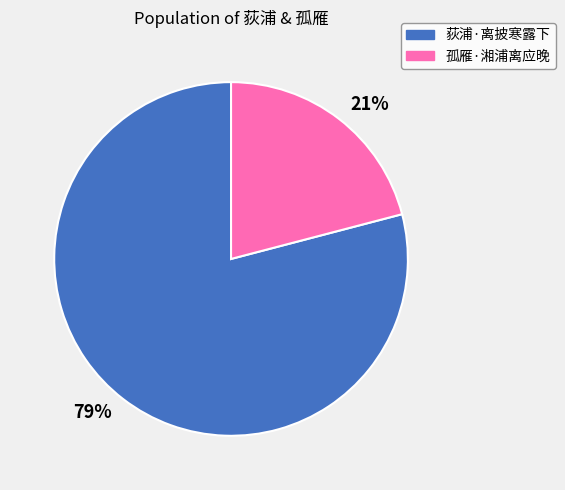

Count the number of slices in the pie.

2